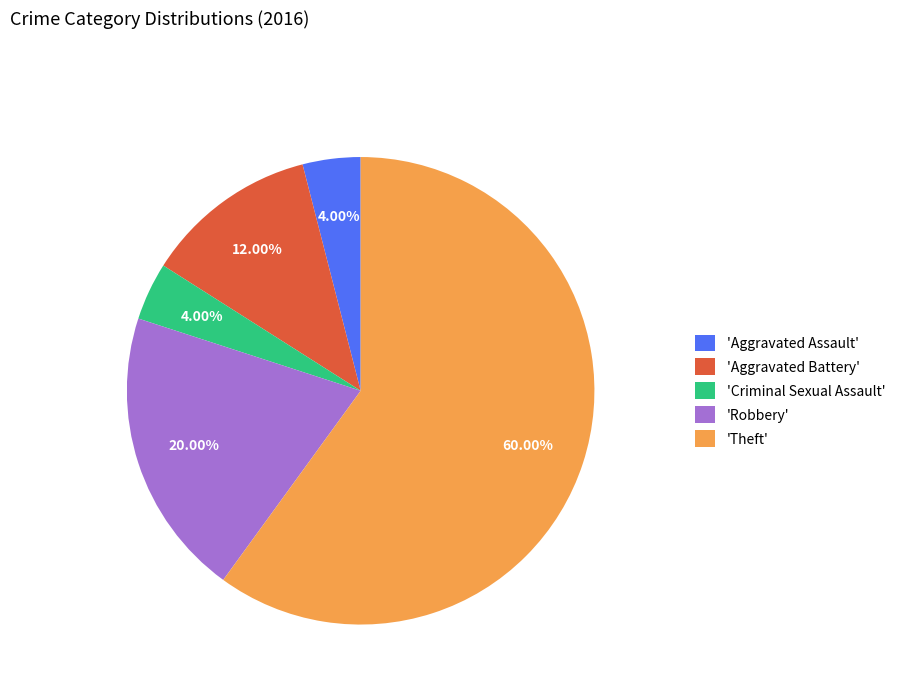

Which category has the biggest portion of the pie?

'Theft'